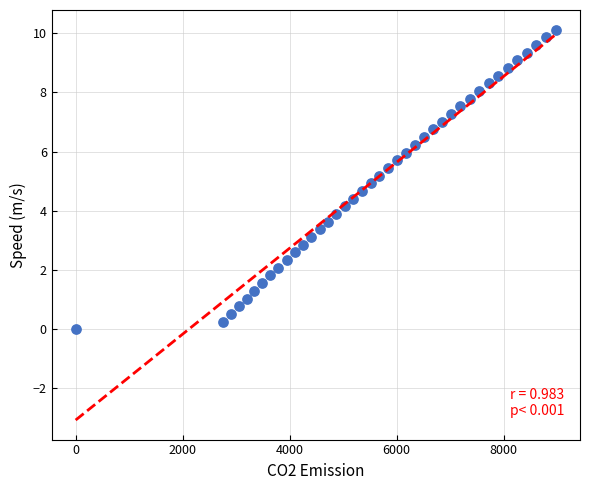

What is the range of Y values (max minus min)?

10.1